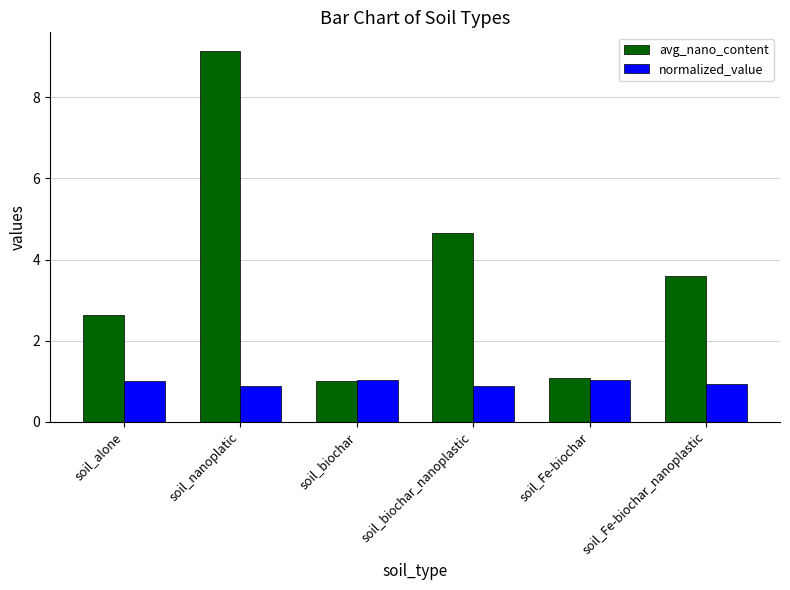

Which category has the highest value in the avg_nano_content series?

soil_nanoplatic